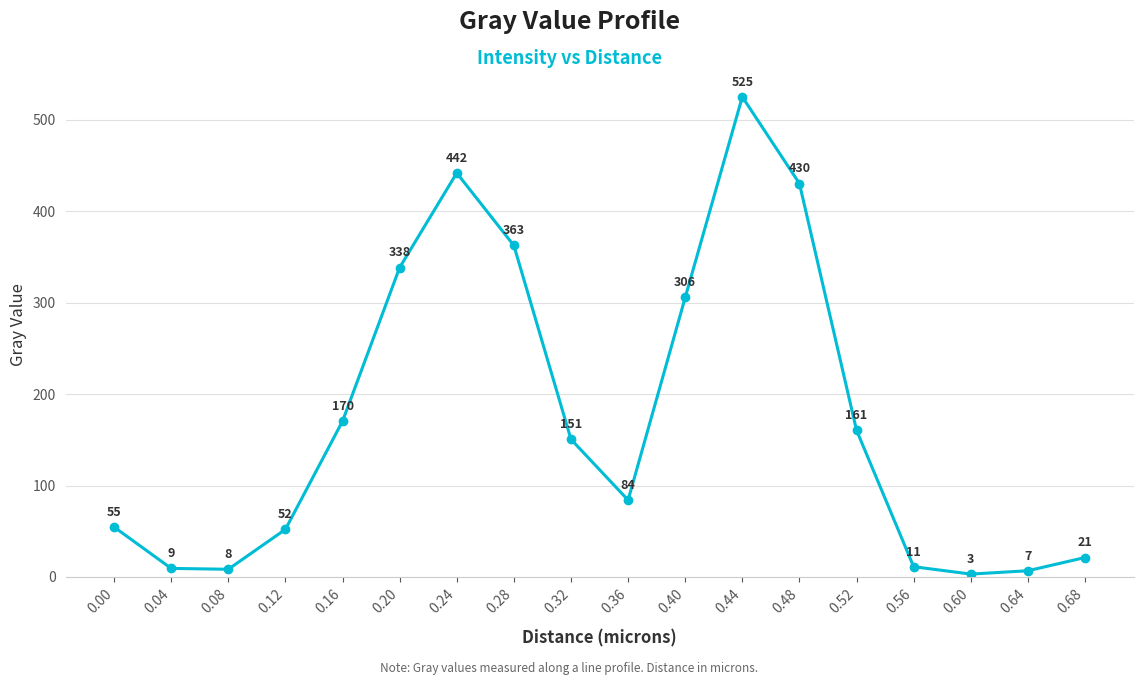

True or false: there are more than 0 points higher than both neighbors.

True